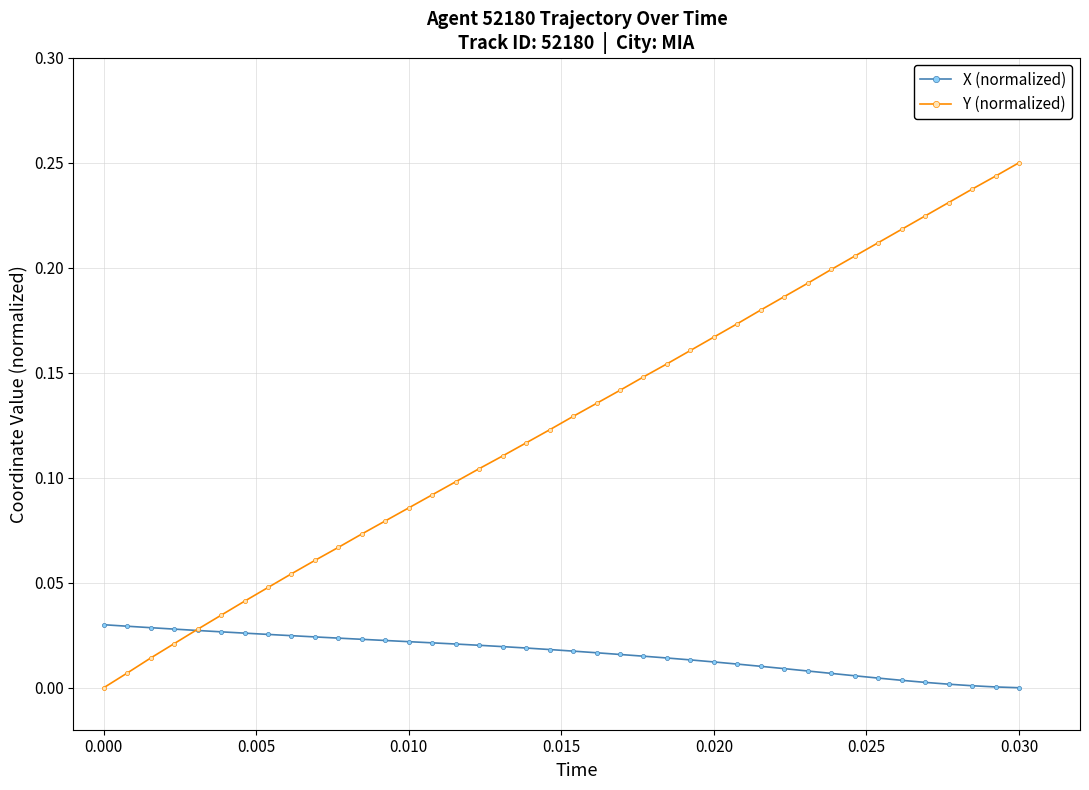

Rank the series by their maximum value, from lowest to highest.

X (normalized), Y (normalized)